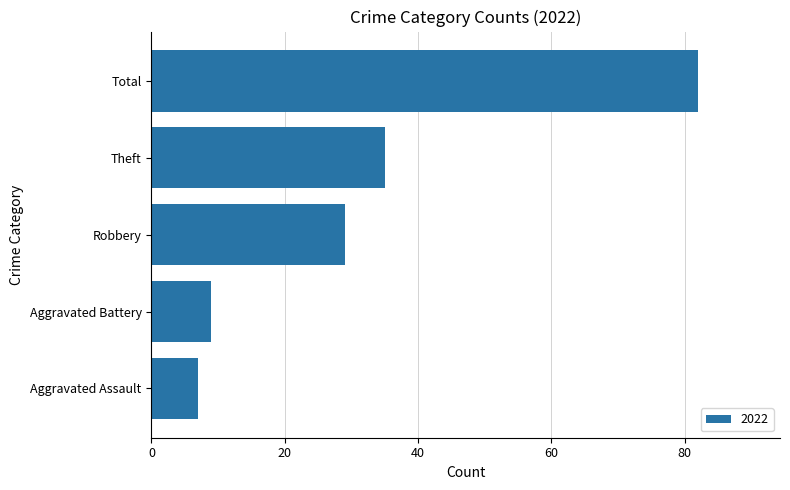

What is the smallest value displayed?

7